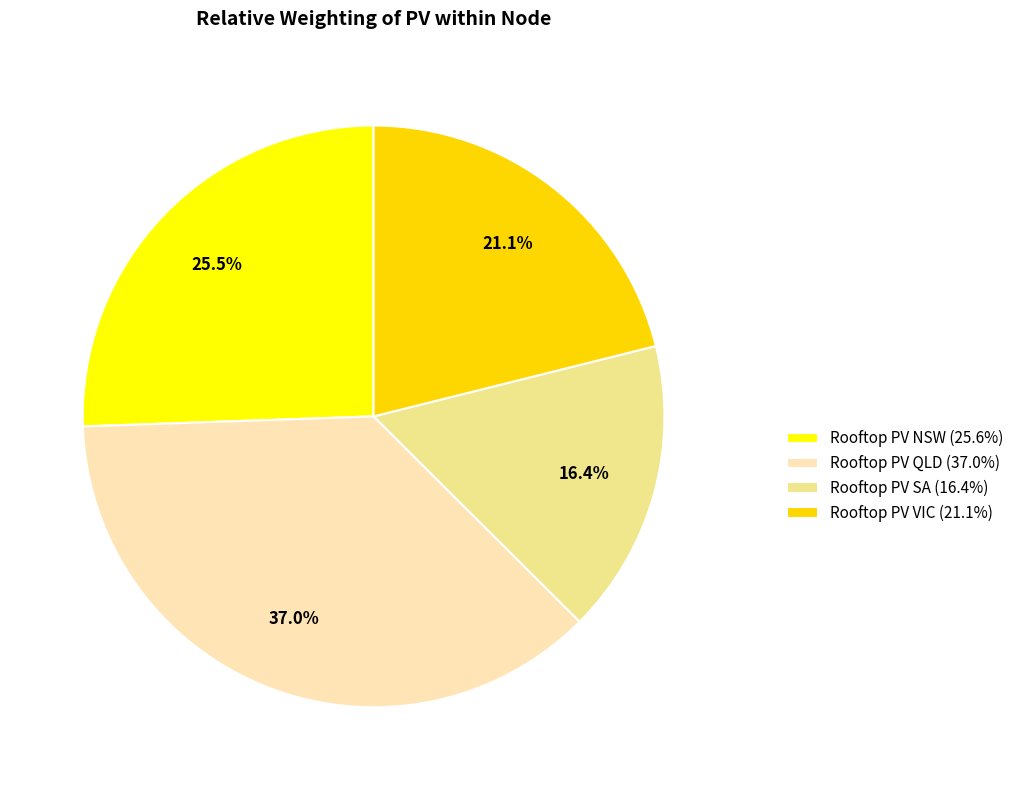

How many slices are in this pie chart?

4